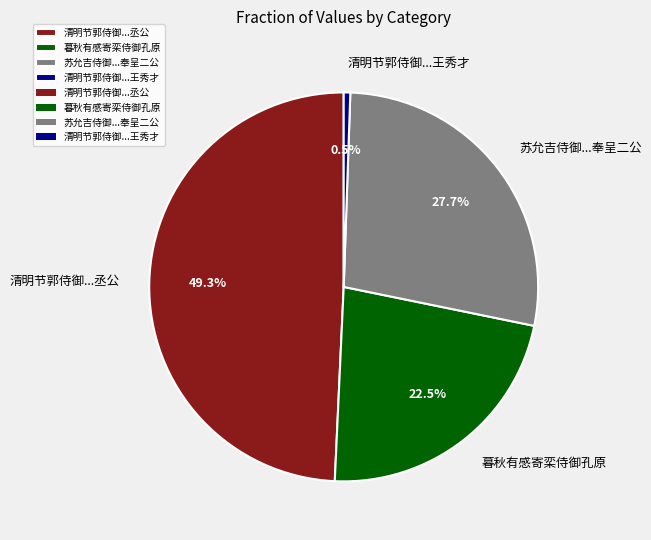

How many segments does this pie chart have?

4